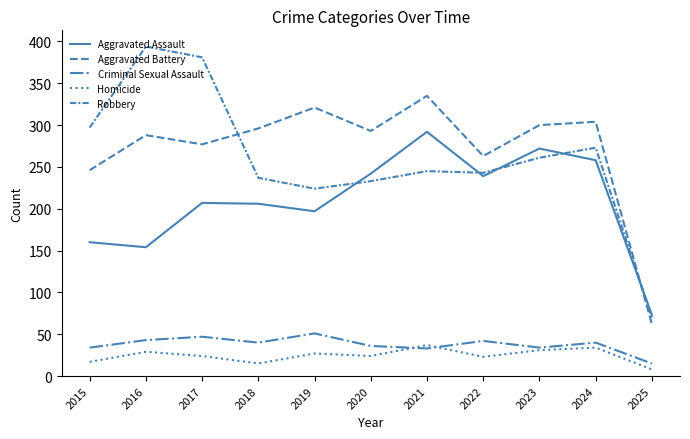

In Aggravated Assault, how many points are higher than both neighbors (excluding endpoints)?

3